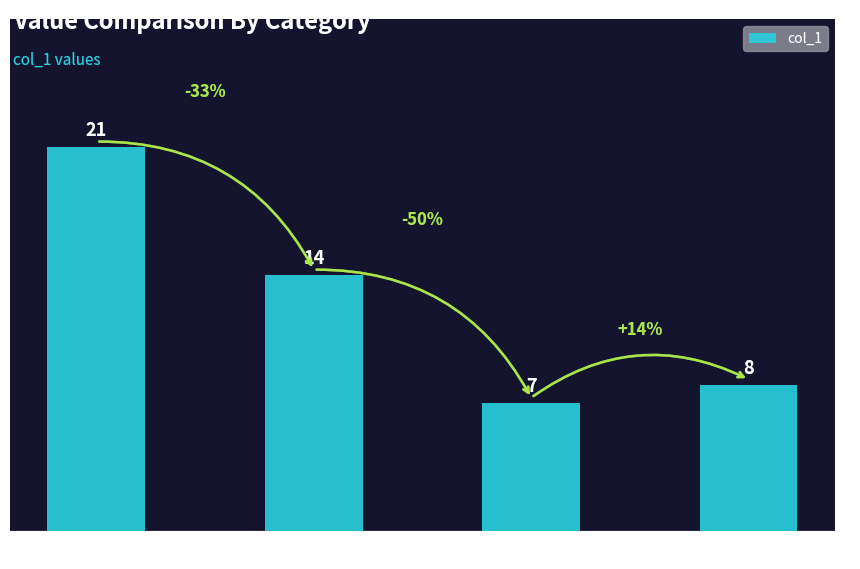

What position from the left is 8?

4